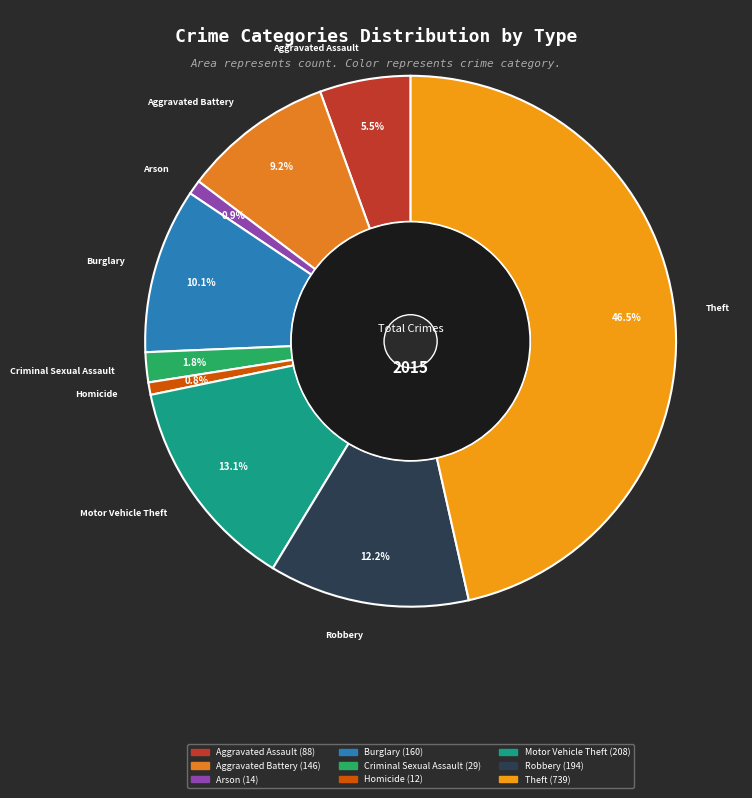

To the nearest percent, what is the difference between the Robbery and Aggravated Battery slice percentages?

3%